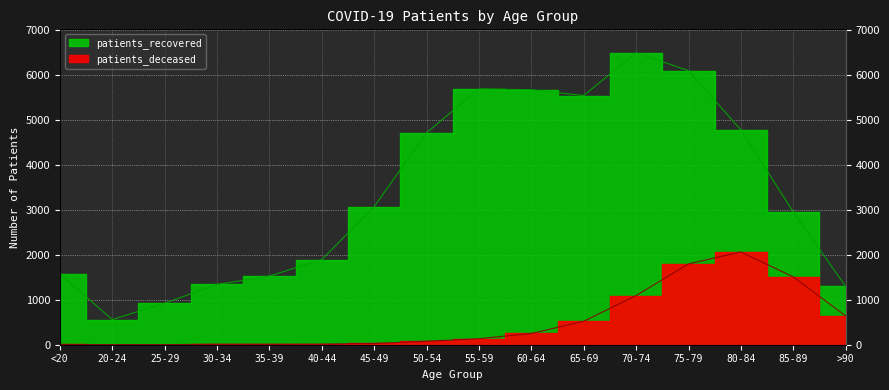

True or false: patients_deceased has more than 2 points higher than both neighbors.

False